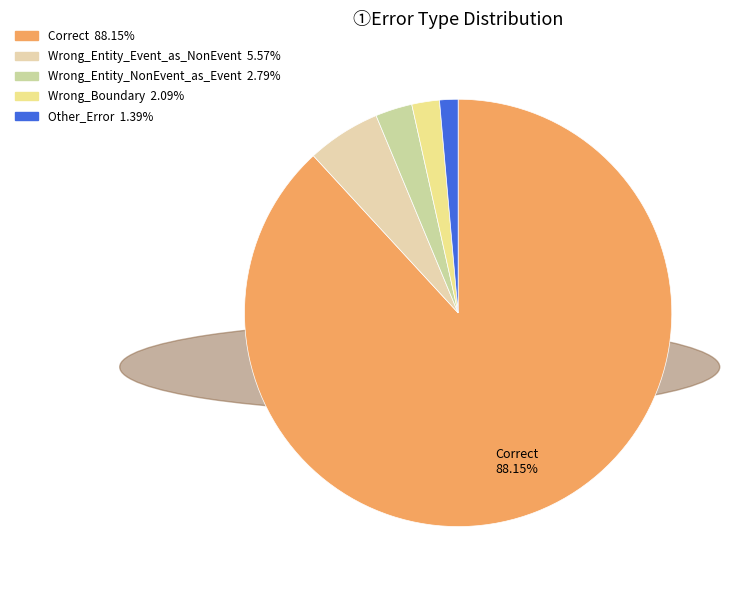

How many segments does this pie chart have?

5